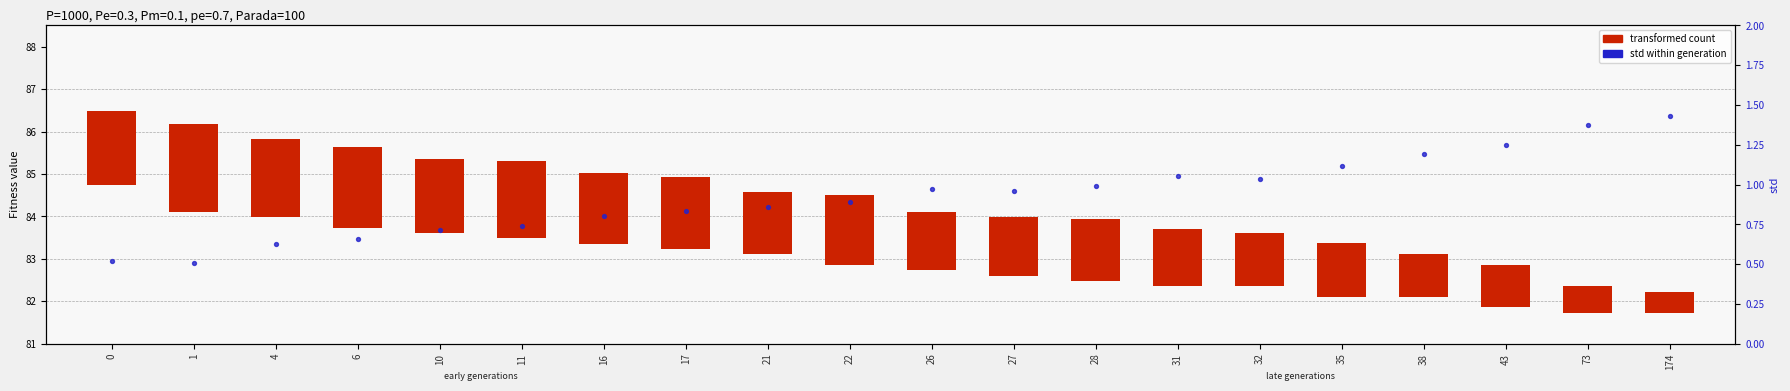

What is the total value across all series at 0?

2.3